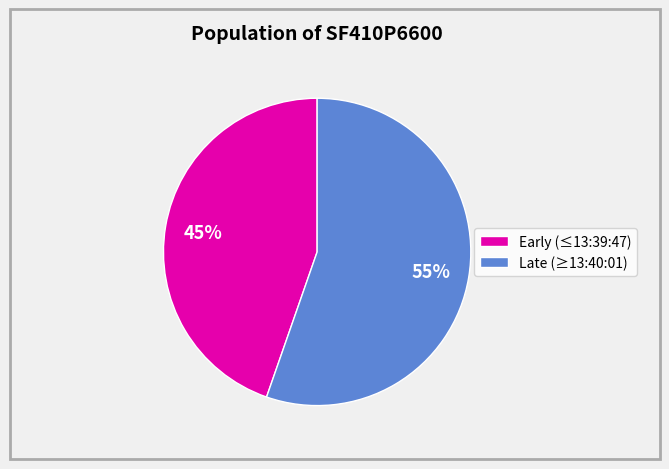

How many slices are in this pie chart?

2